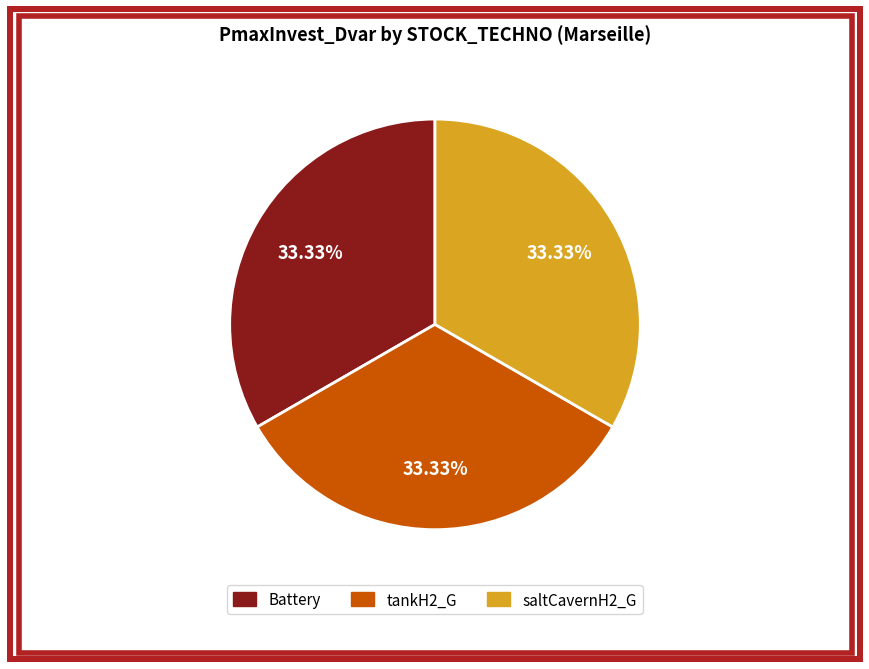

Do saltCavernH2_G and Battery together represent more than half of the pie?

Yes